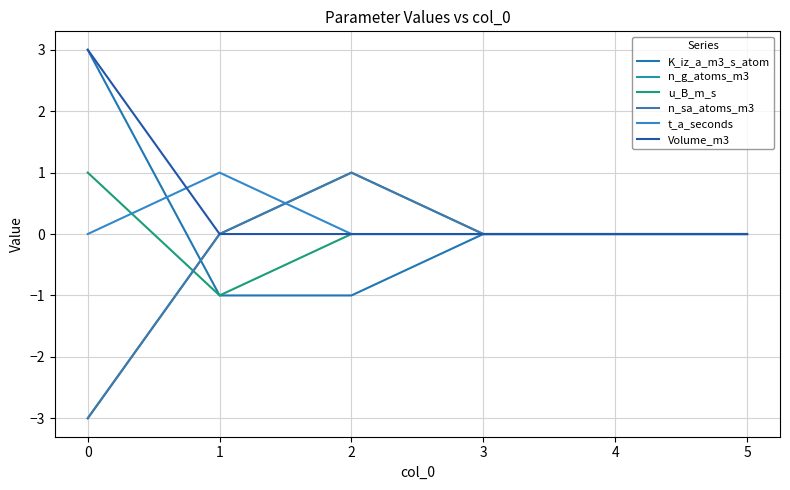

Does the chart display data point markers on the line(s)?

No